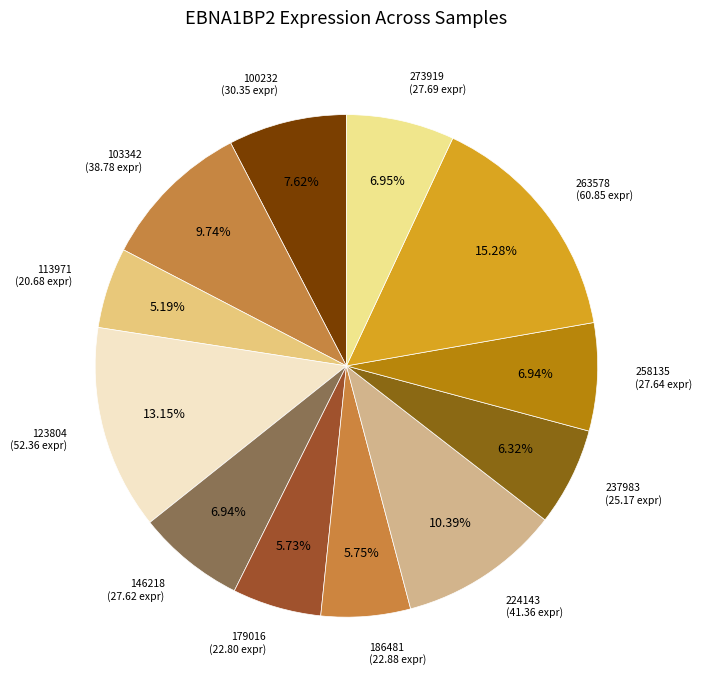

Count the number of slices in the pie.

12